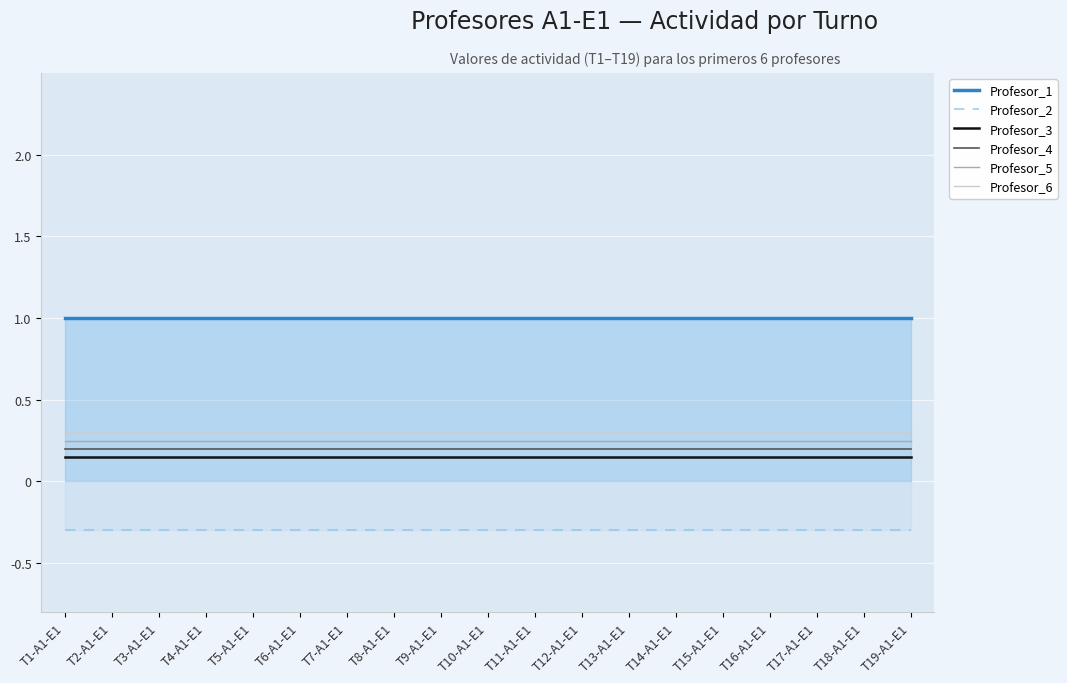

Is the value of Profesor_2 at T9-A1-E1 greater than the value of Profesor_6 at T10-A1-E1?

No